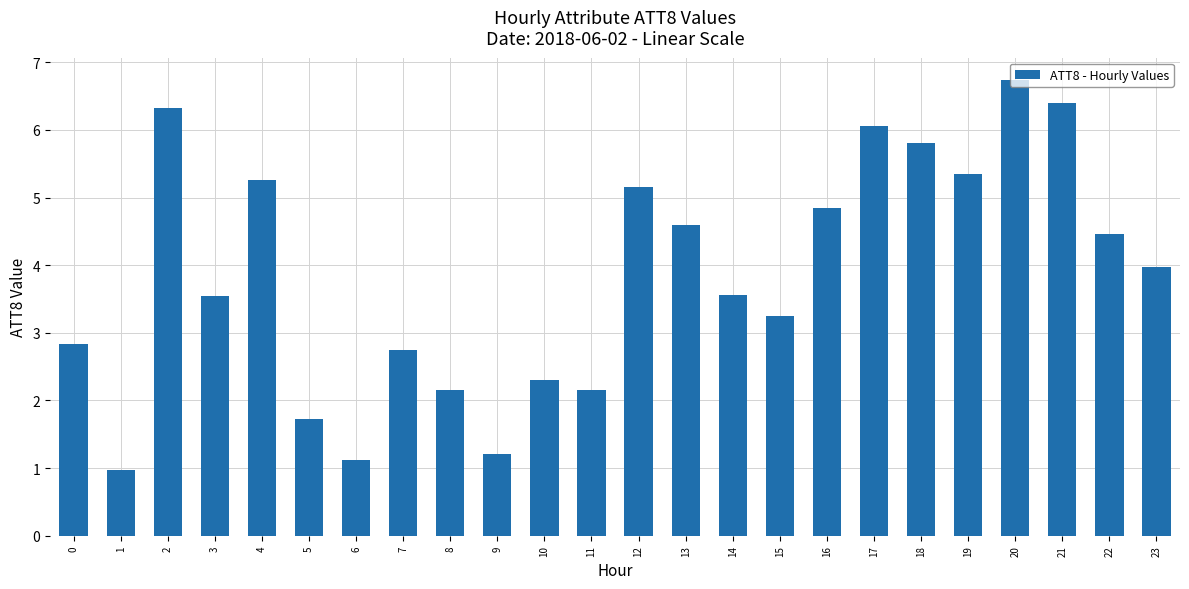

True or false: the data shows 0.2 at 1.

False